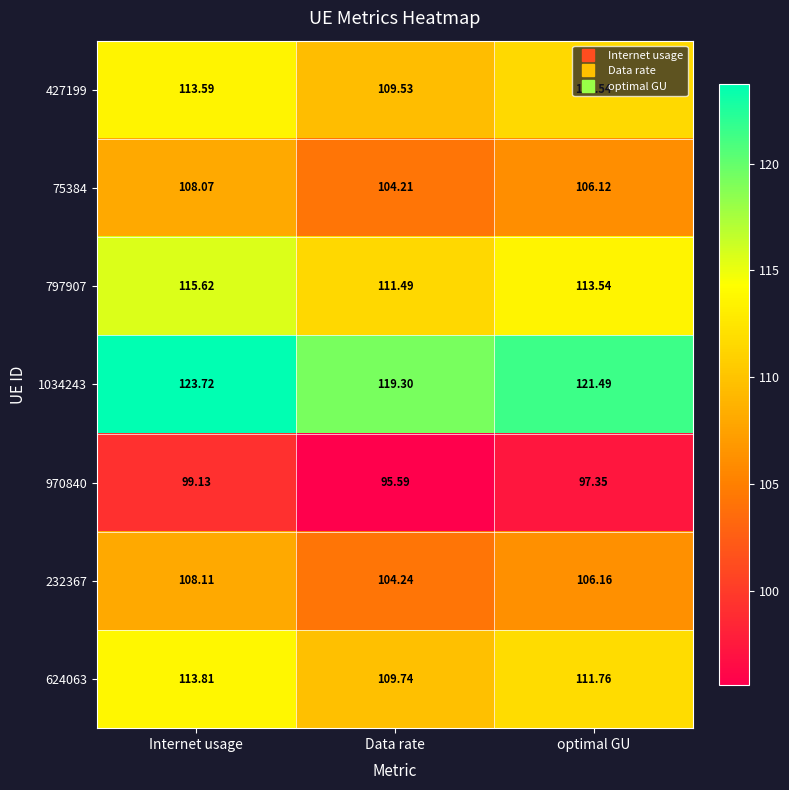

Count the number of data series in this chart.

7